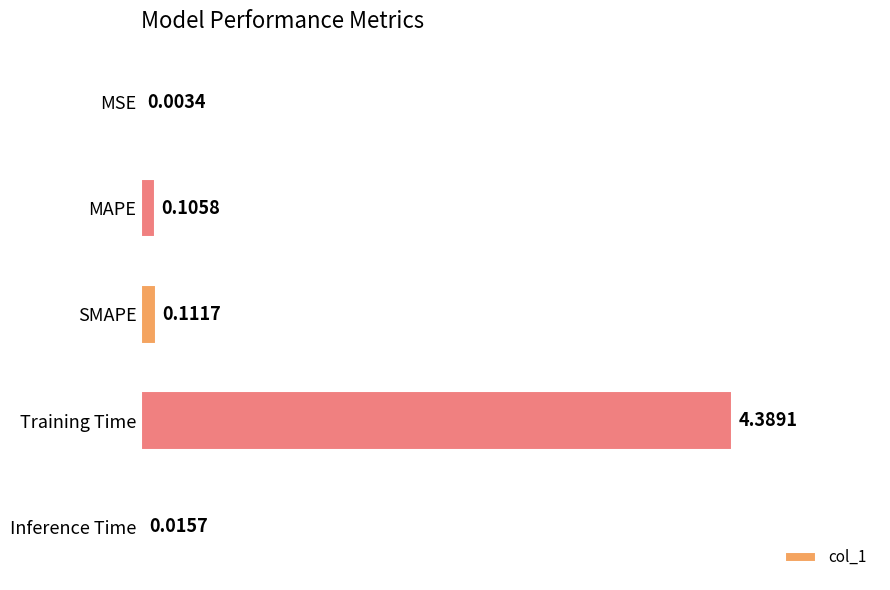

What is the sum of all values?

4.6